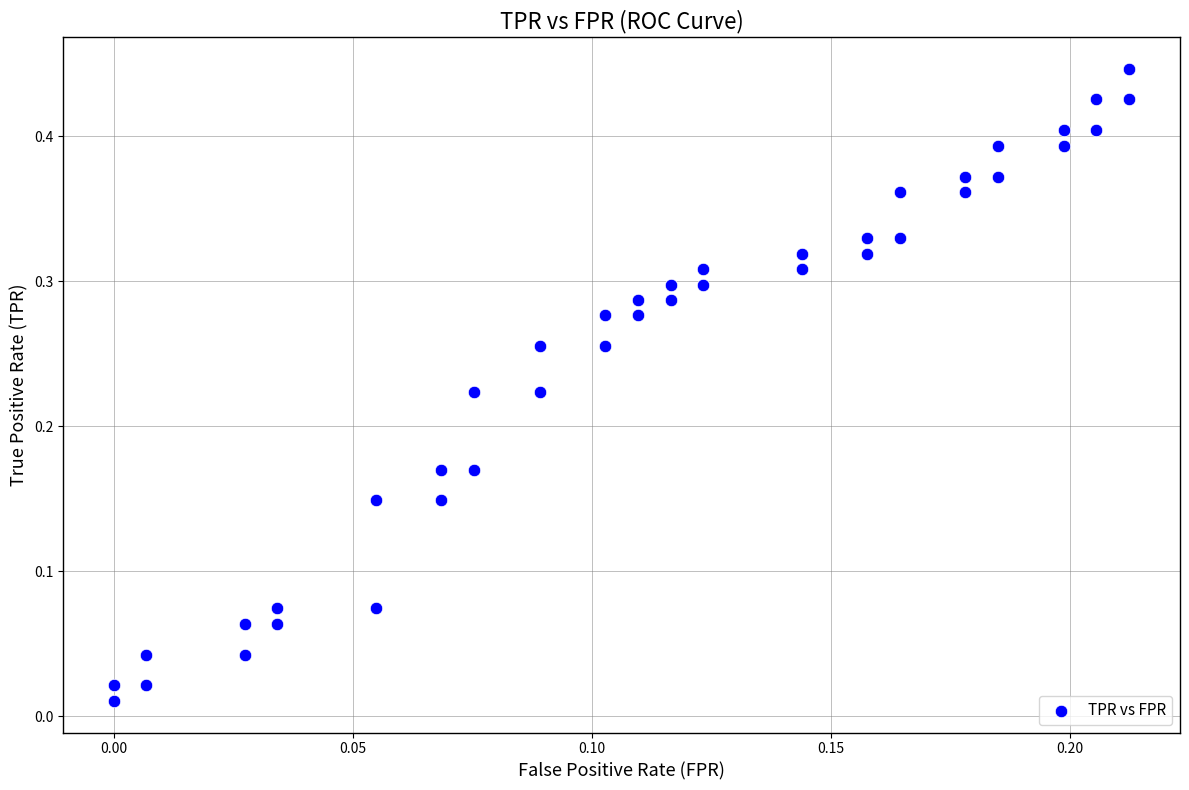

Count the number of points in this scatter plot.

40